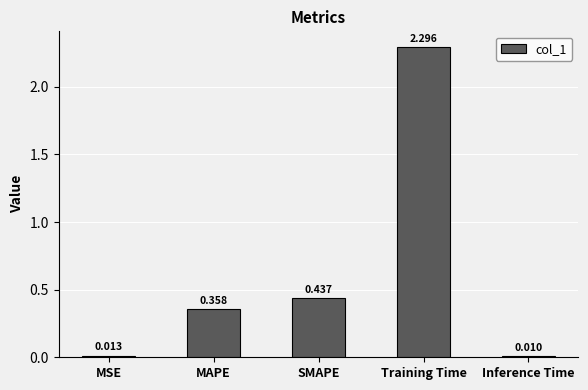

Are the bars grouped side by side (vs. stacked)?

No